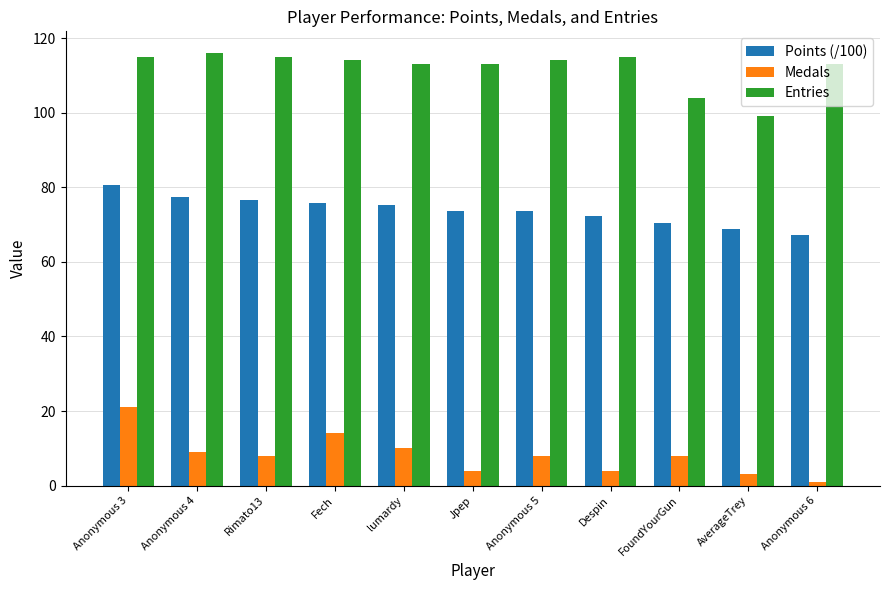

What are all the series names shown in the legend?

Points (/100), Medals, Entries